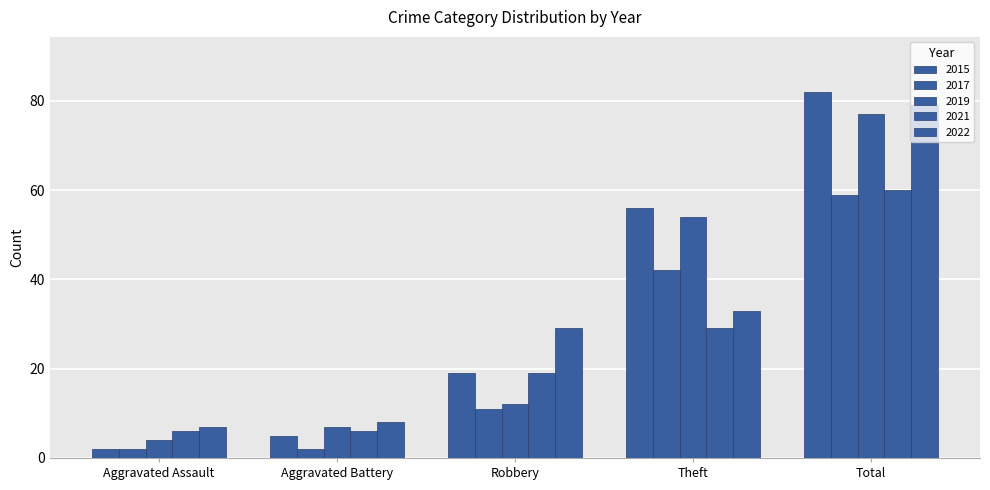

How many bars are there in total?

25